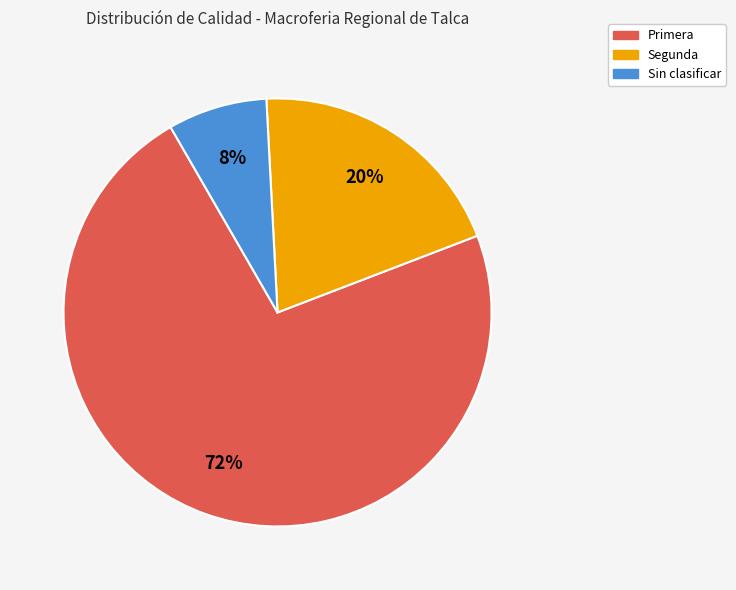

Does any single category account for the majority?

Yes